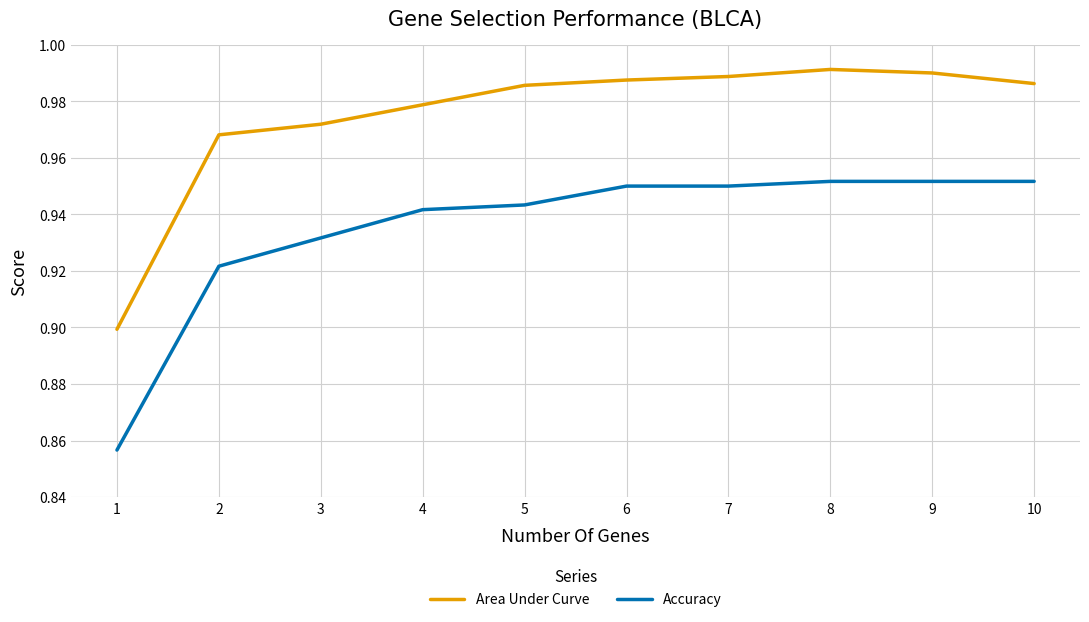

Rank the series at 9 from highest to lowest value.

Area Under Curve, Accuracy